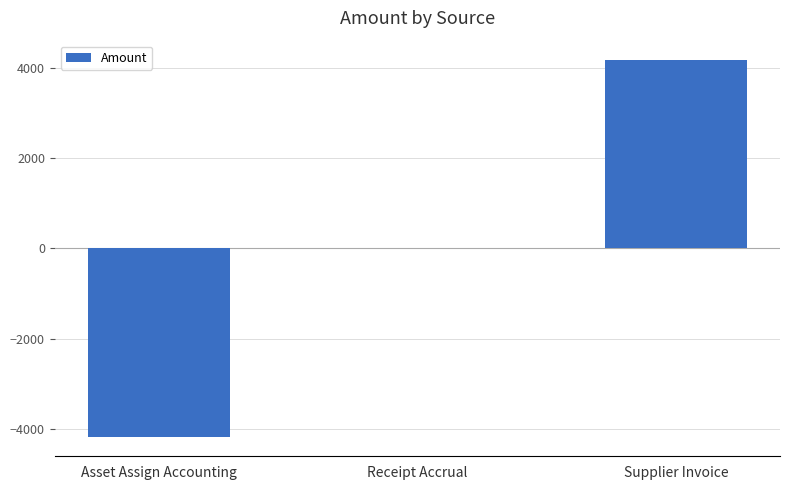

What is the change in value from Asset Assign Accounting to Receipt Accrual?

+4179.9